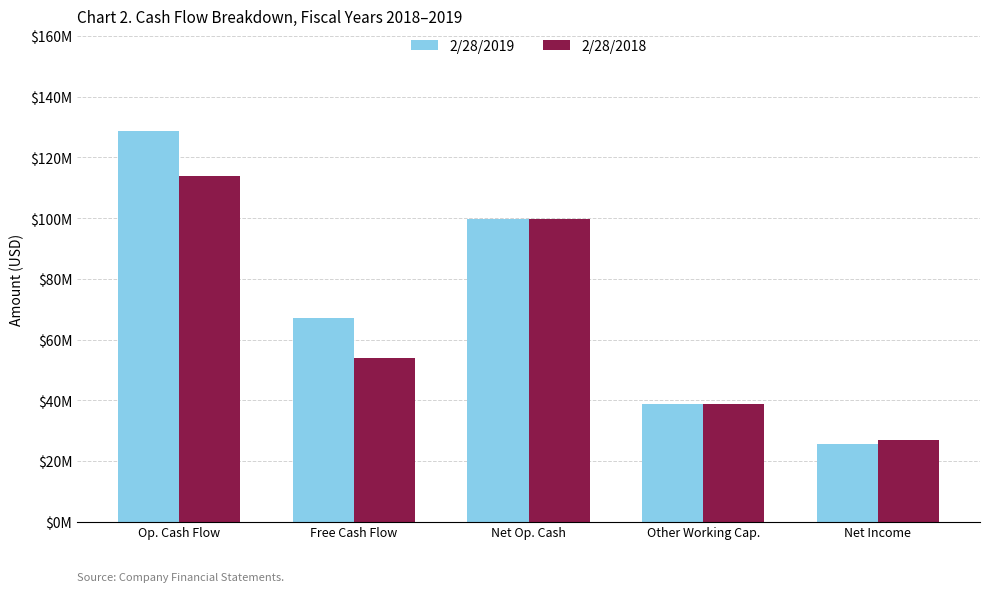

The value of 2/28/2018 at Net Income is 37734110. True or false?

False